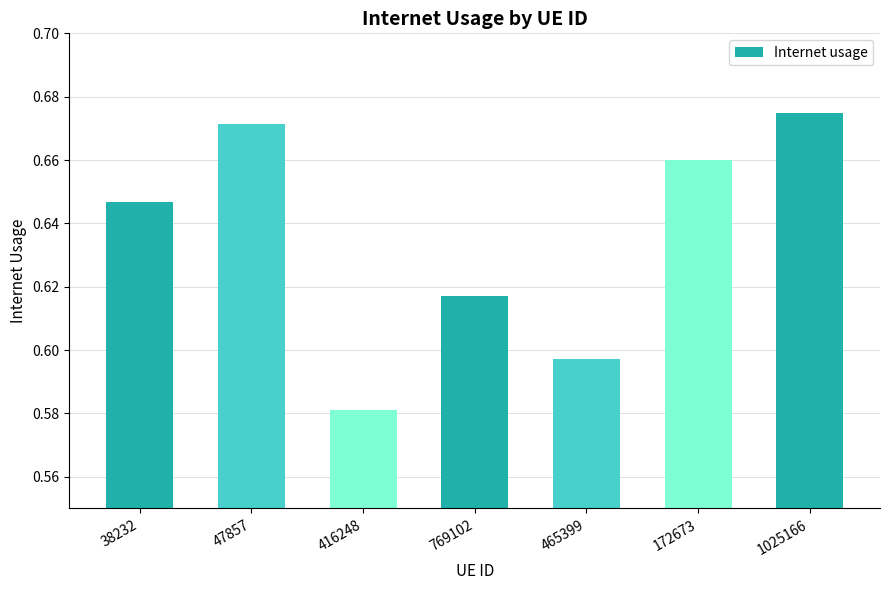

Rank the categories by value from lowest to highest.

416248, 465399, 769102, 38232, 172673, 47857, 1025166